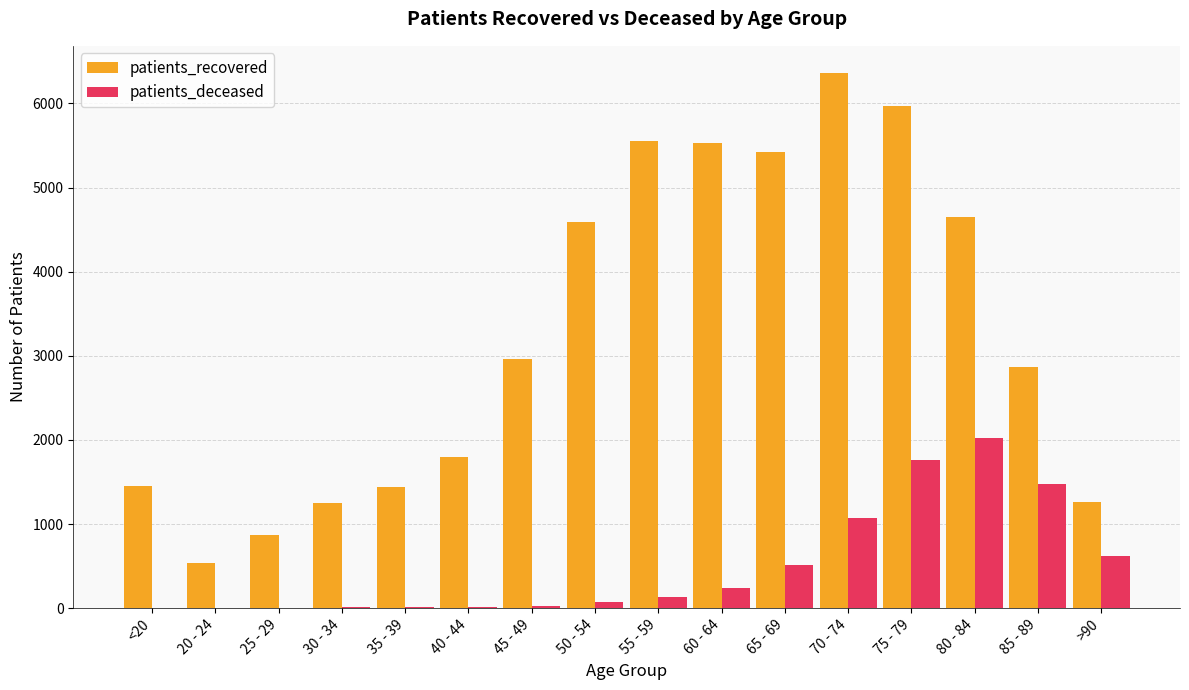

Between 25 - 29 and 65 - 69, which series saw the biggest shift?

patients_recovered